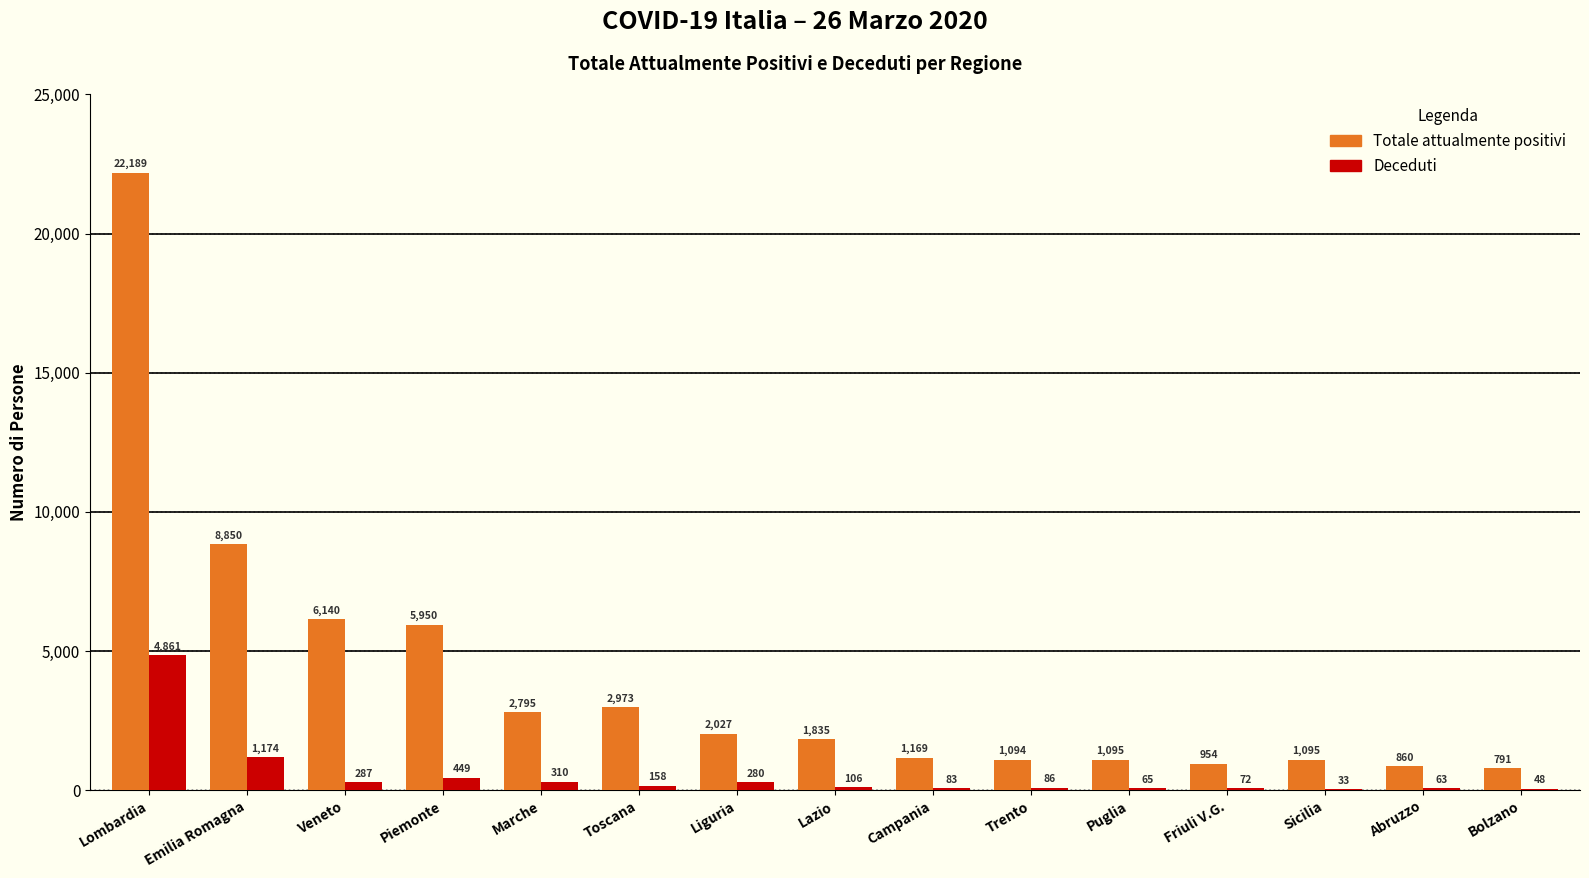

What is the highest value of the Deceduti series?

4861